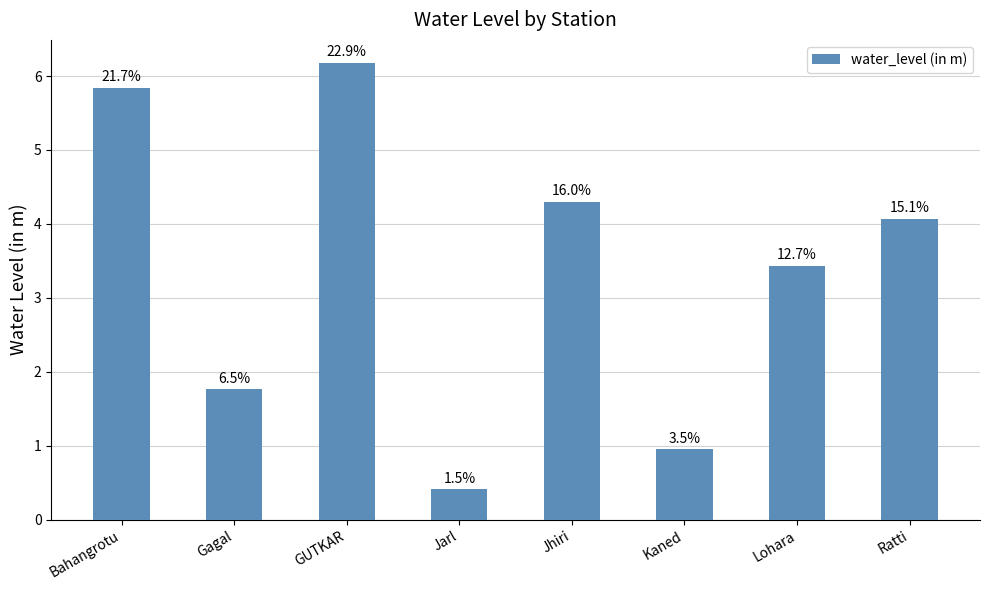

Reading right to left, transcribe all the data shown in this chart.

4.1	3.4	0.9	4.3	0.4	6.2	1.8	5.8